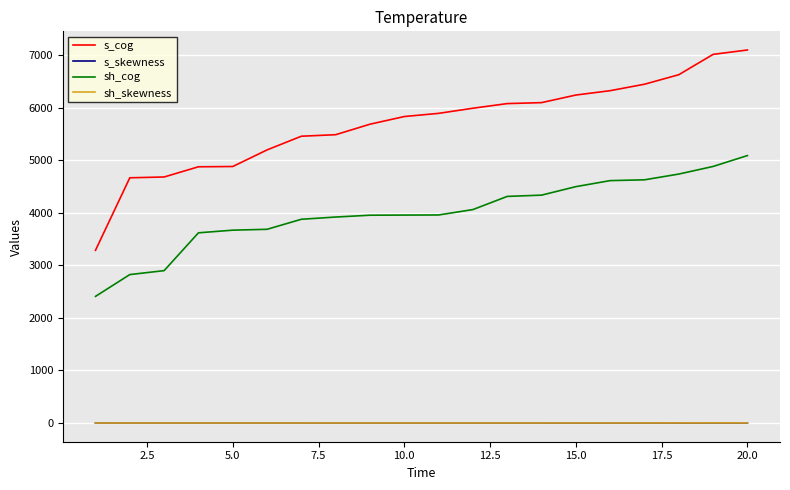

Which series has the widest spread of values?

s_cog